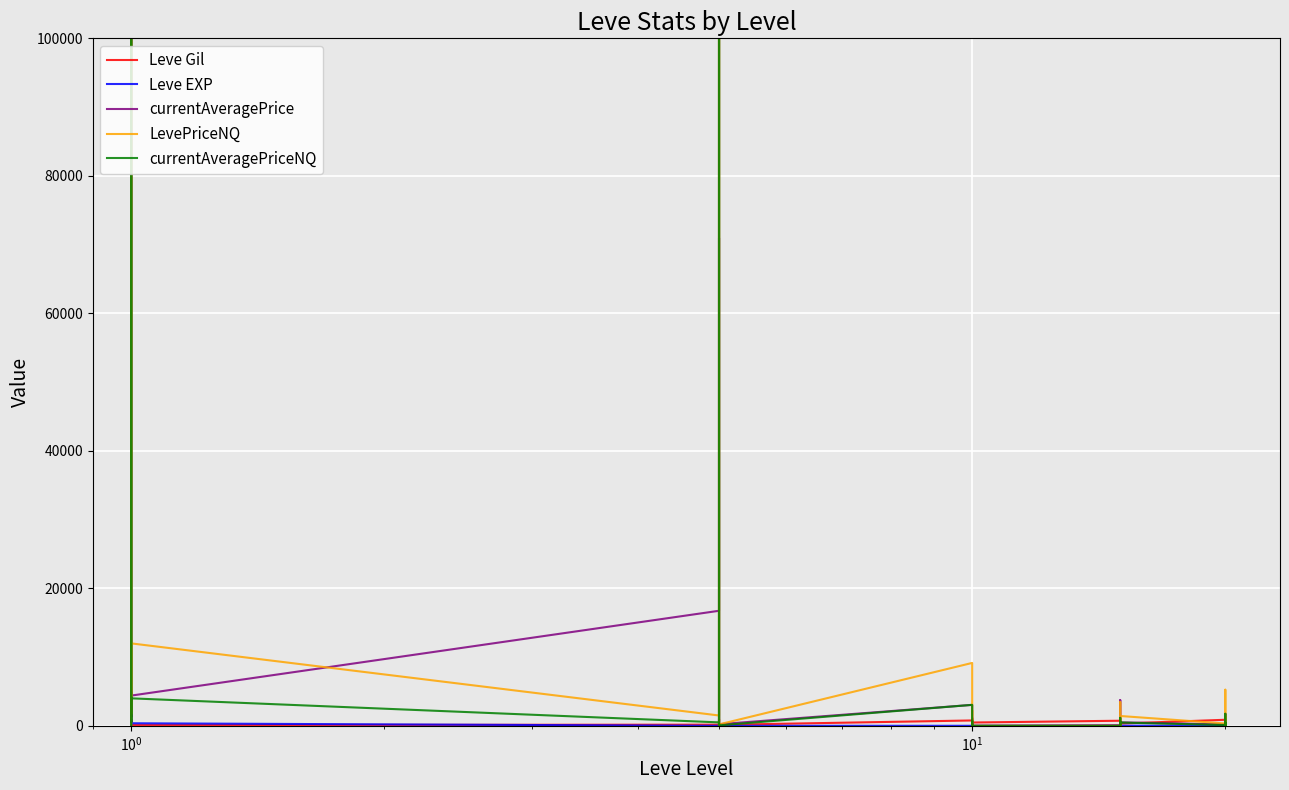

Which series has the largest total across all categories?

currentAveragePrice